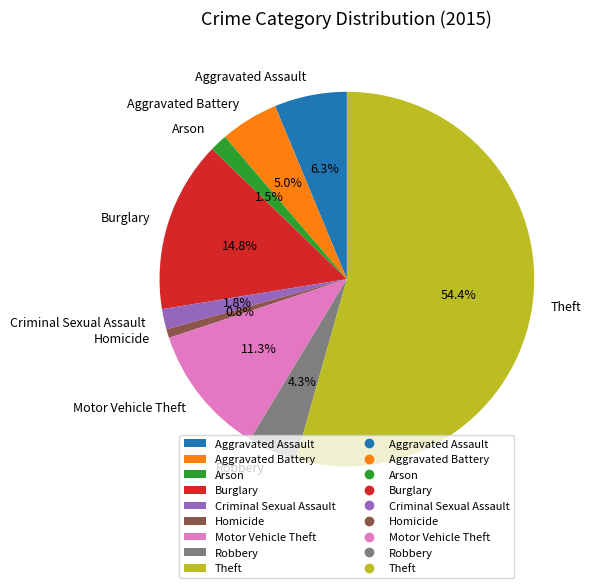

How much of the chart is everything except Aggravated Battery?

95.0%